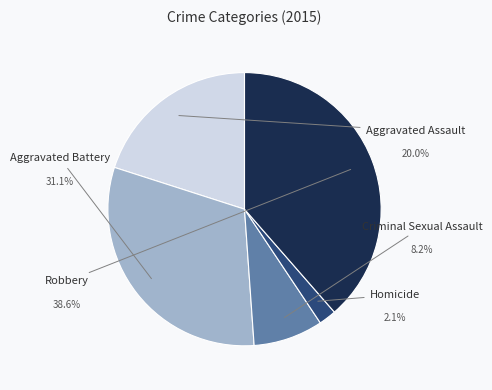

Which slice is the largest?

Robbery